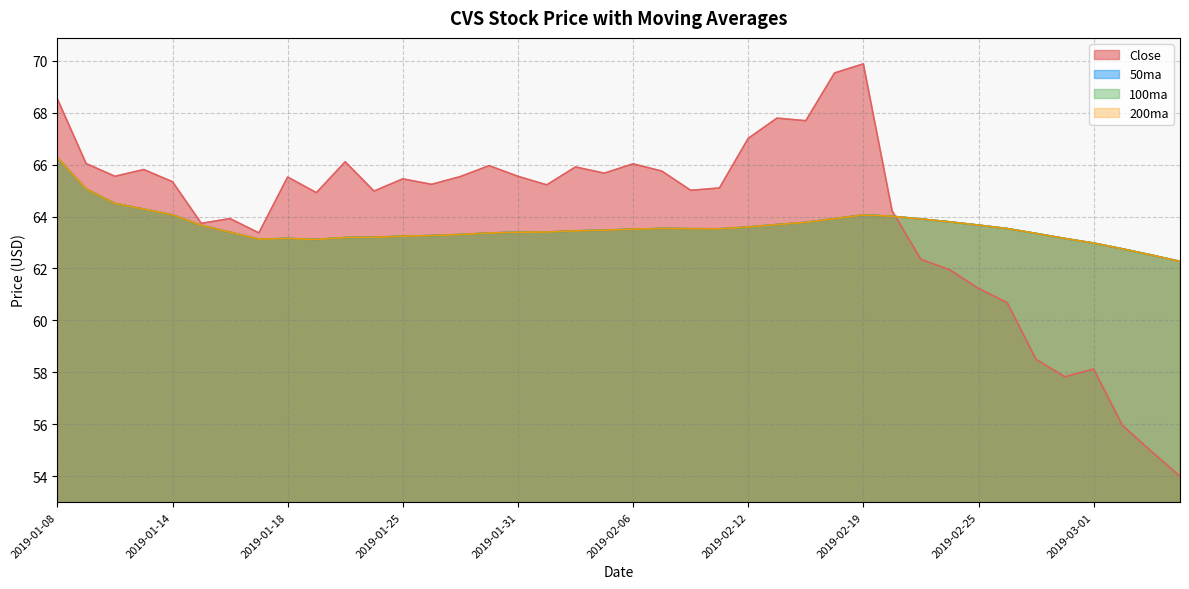

What is the maximum value shown in the chart?

69.9